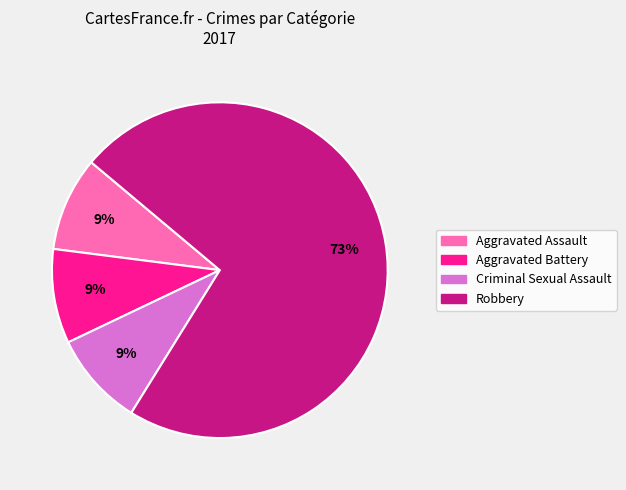

Does Robbery represent more than half of the total?

Yes